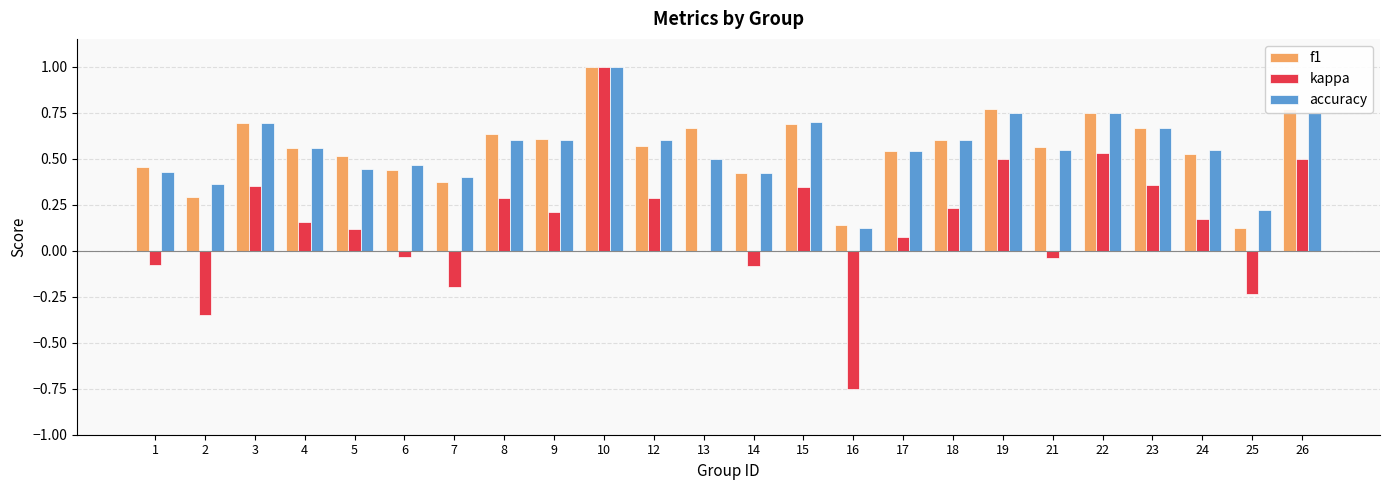

What is the sum of the accuracy values at 13 and 10?

1.5